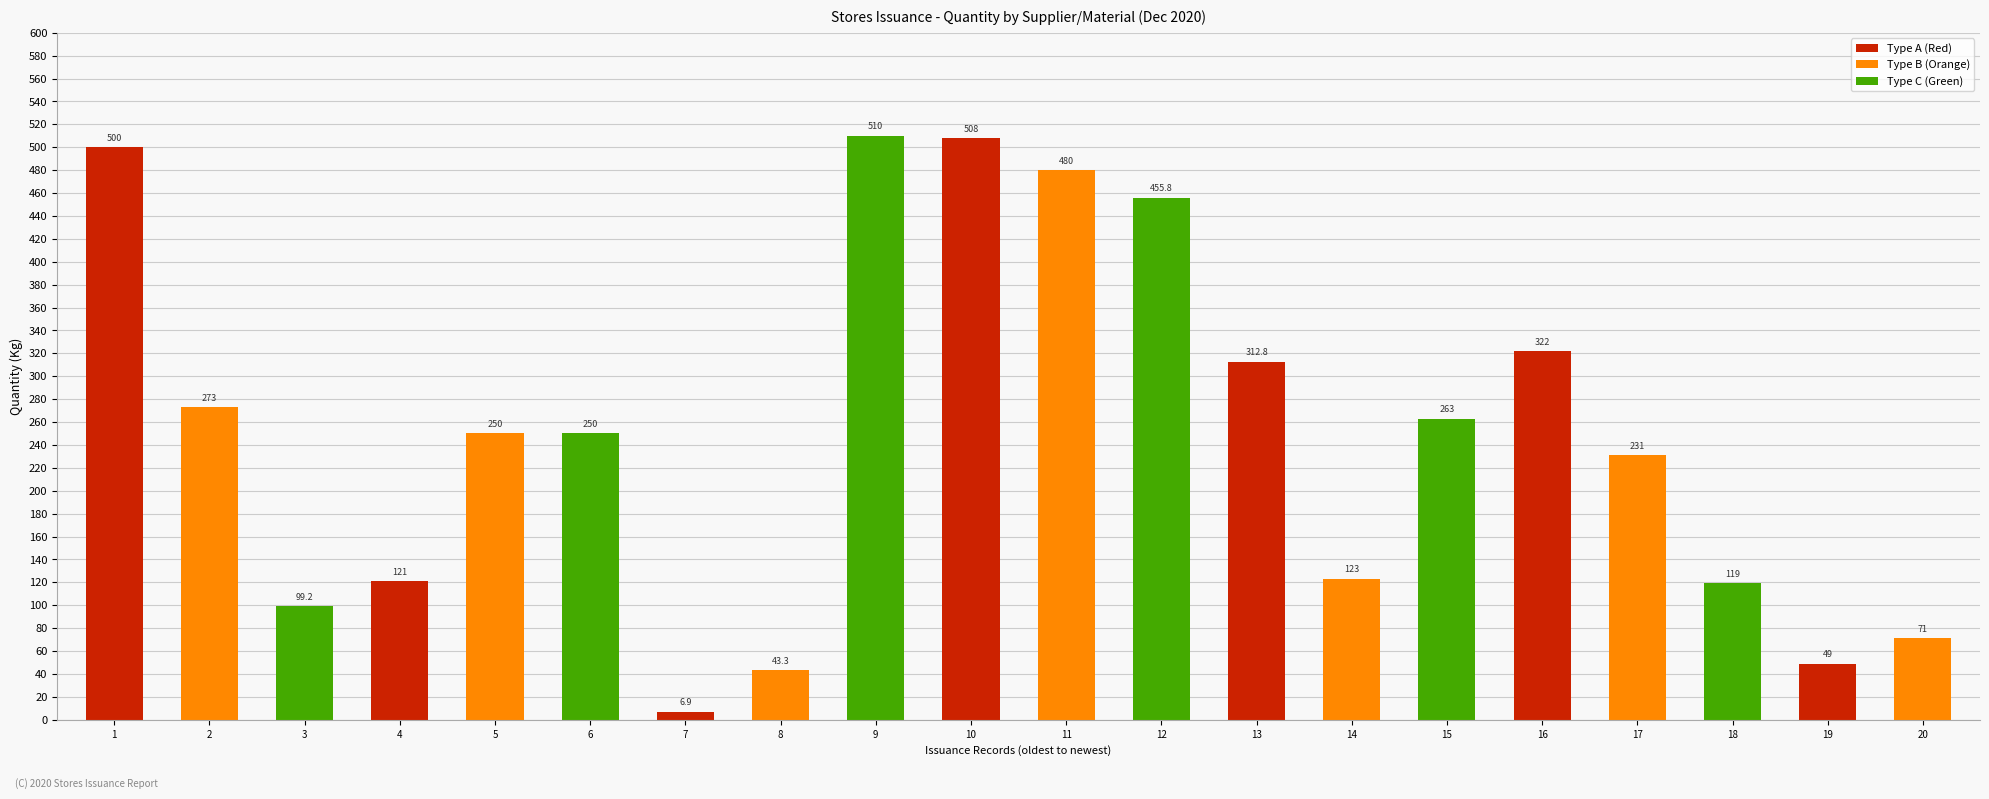

What is the smallest value displayed?

6.9